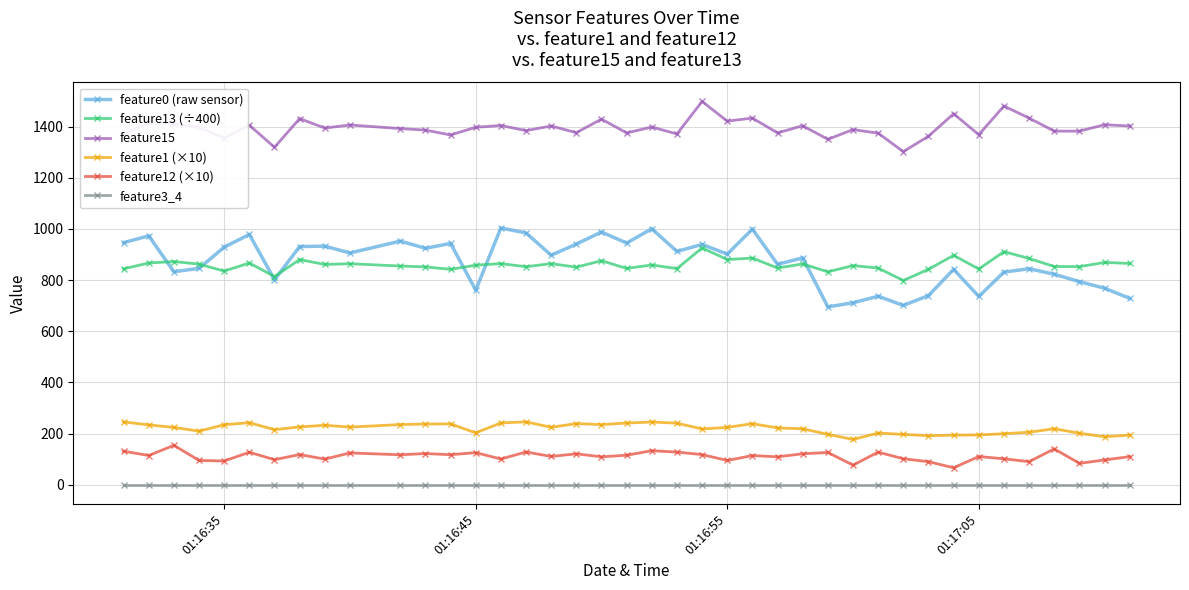

True or false: feature3_4 and feature0 (raw sensor) cross at least once.

False